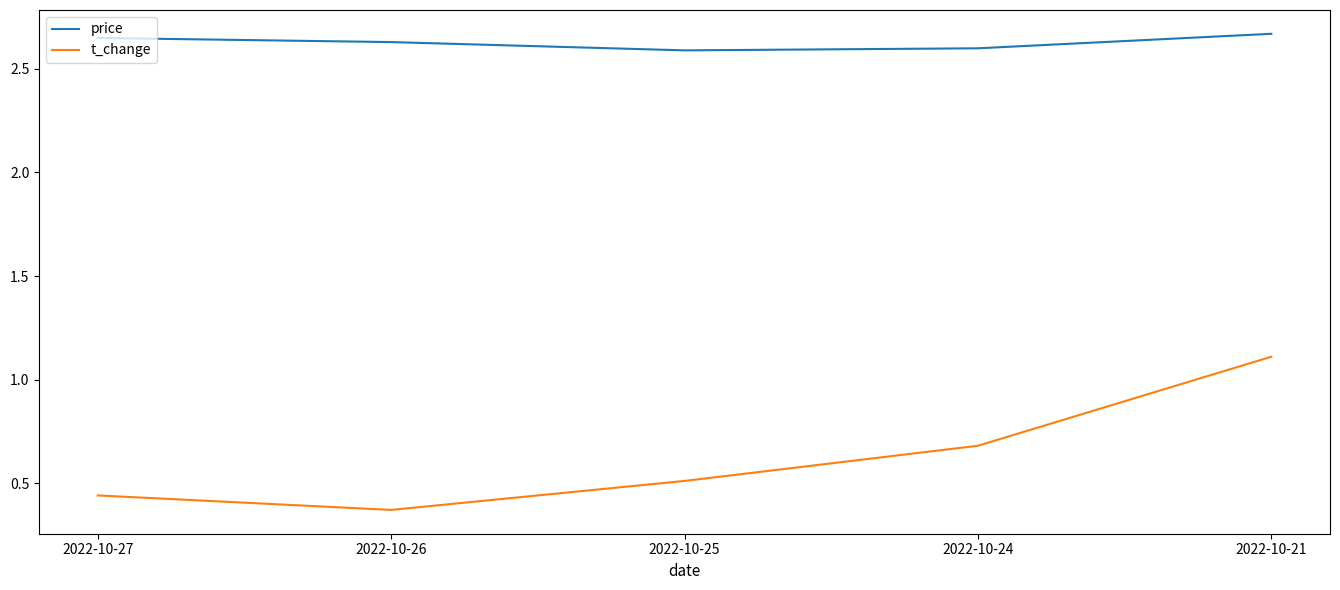

Is this an area chart (filled region under the line)?

No